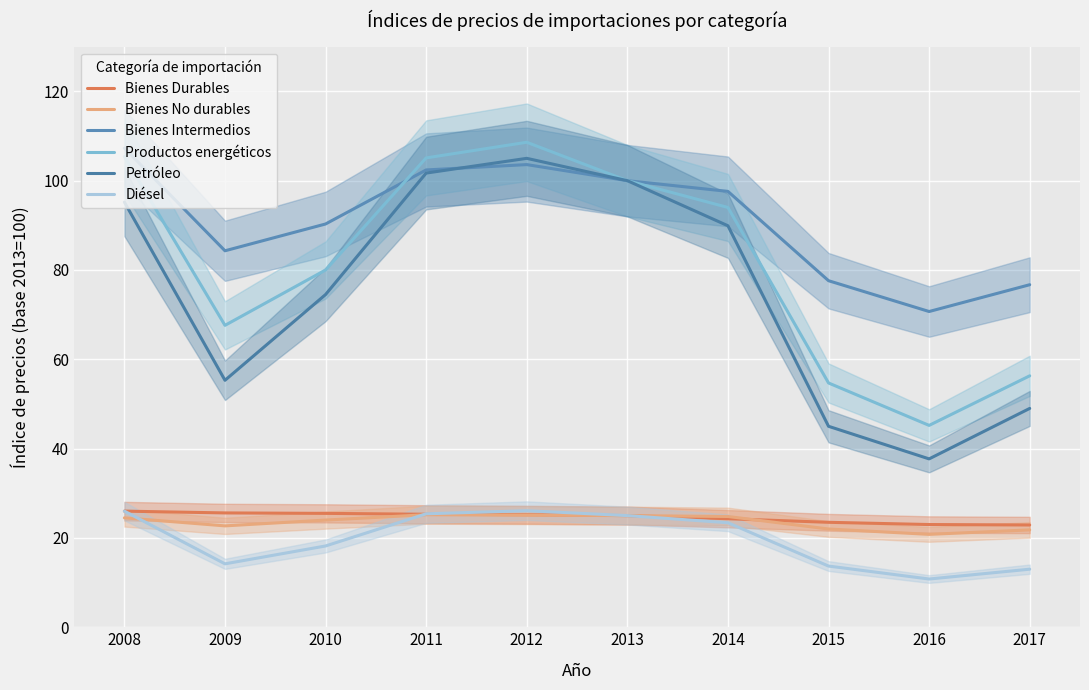

What is the difference between the maximum and minimum values in the Productos energéticos series?

63.4